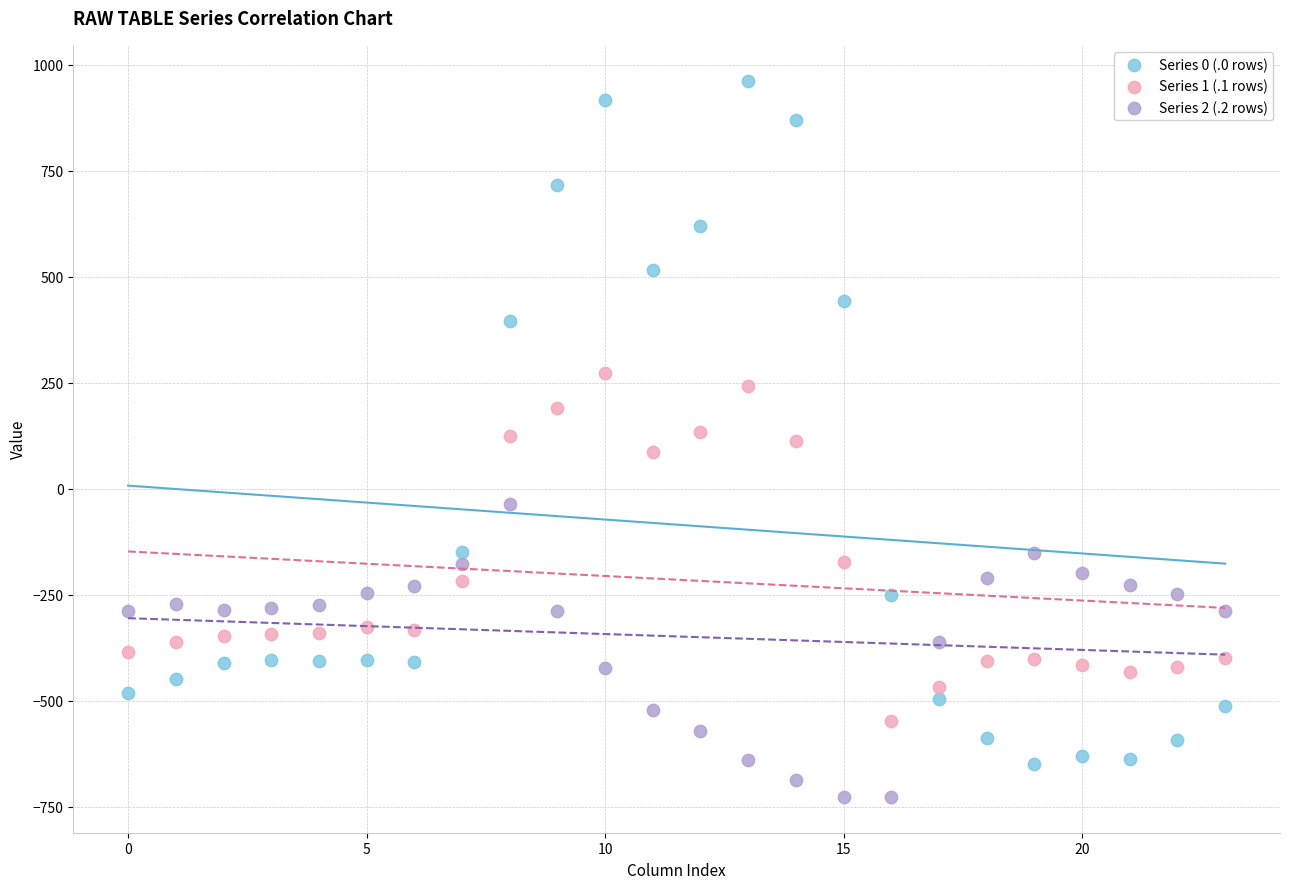

Across all data points, what is the range of Y values (max minus min)?

1689.3